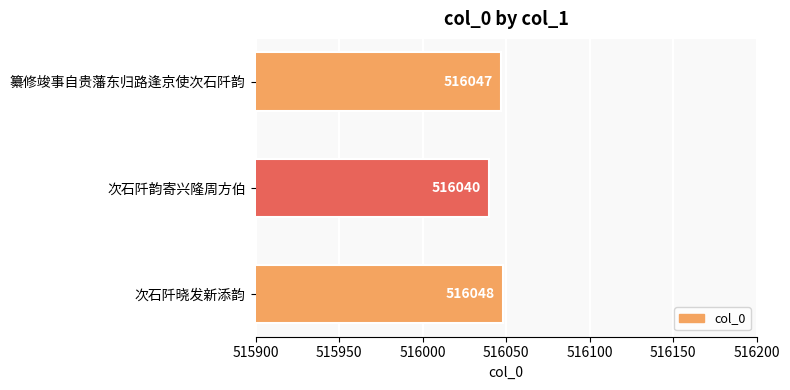

What is the value of the 2nd bar from the top?

516040